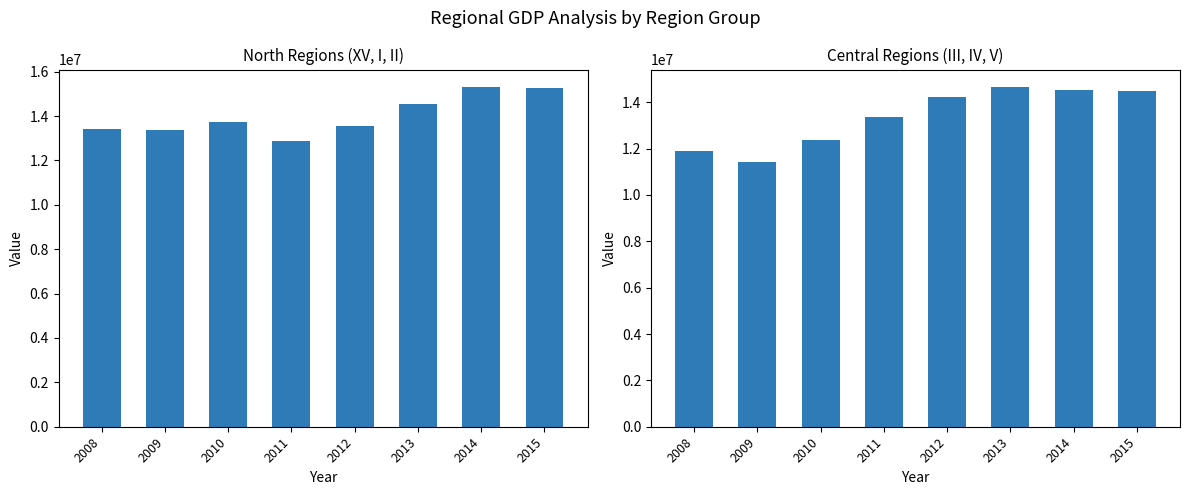

The value of North Regions (XV, I, II) at 2012 is 19596263. True or false?

False